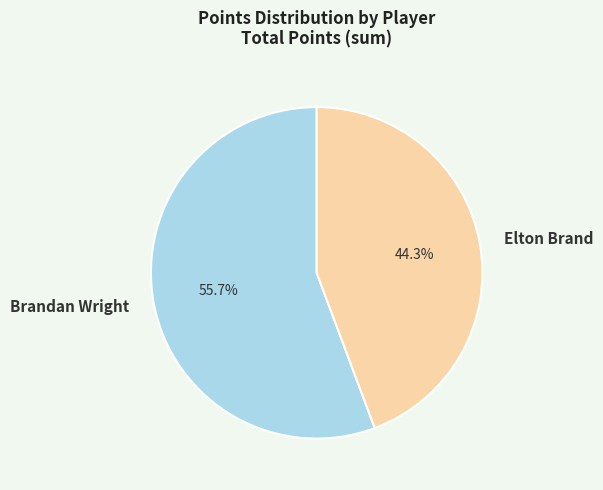

Which slice is the largest?

Brandan Wright